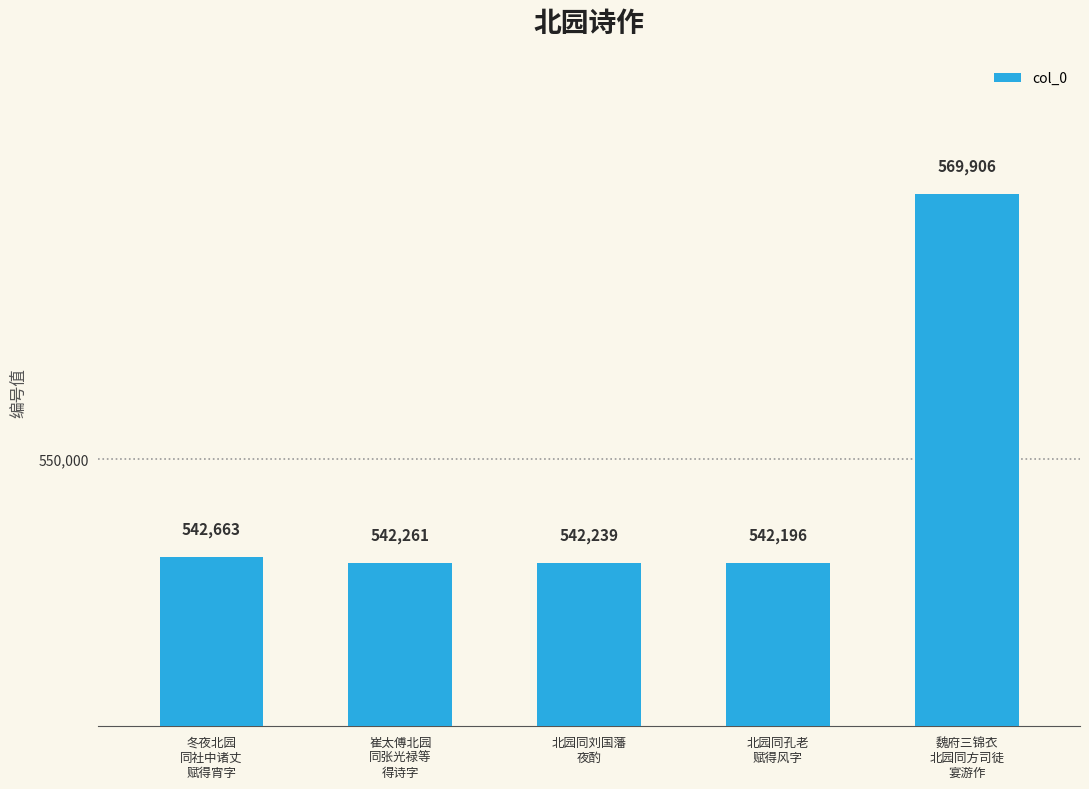

How many bars are there in total?

5